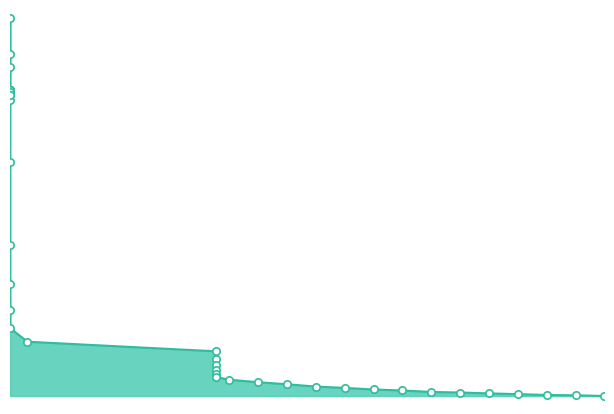

What is the change in value from 0.01 to 1.69?

-60.6